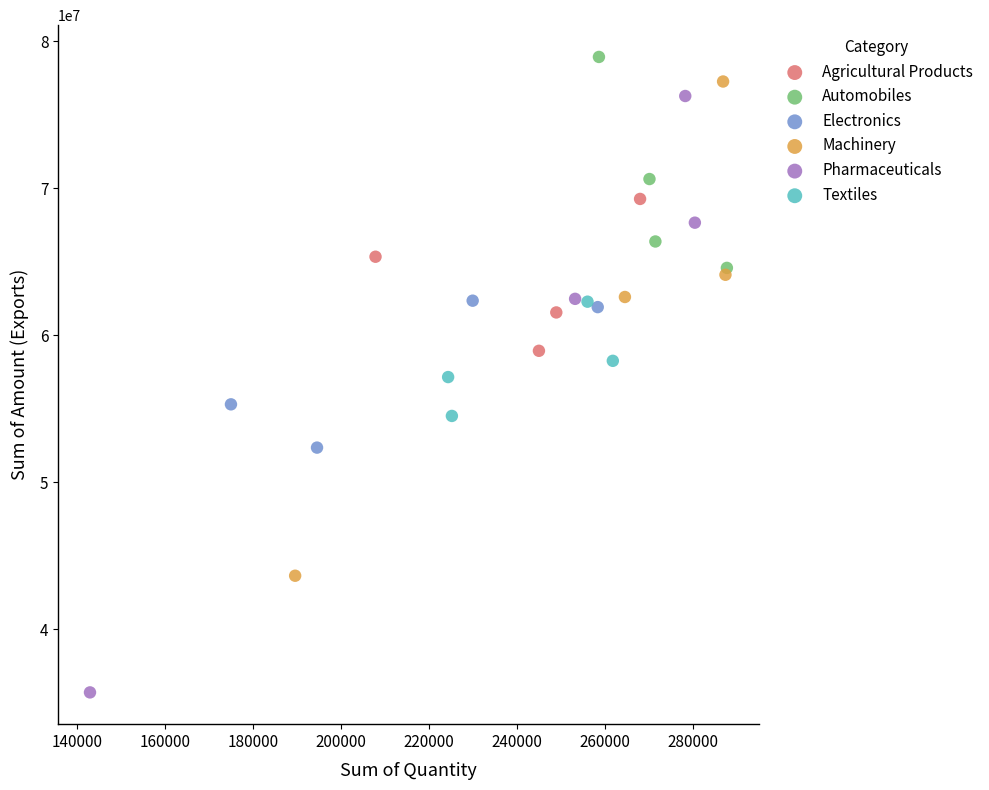

Which series contains the lowest Y value?

Pharmaceuticals